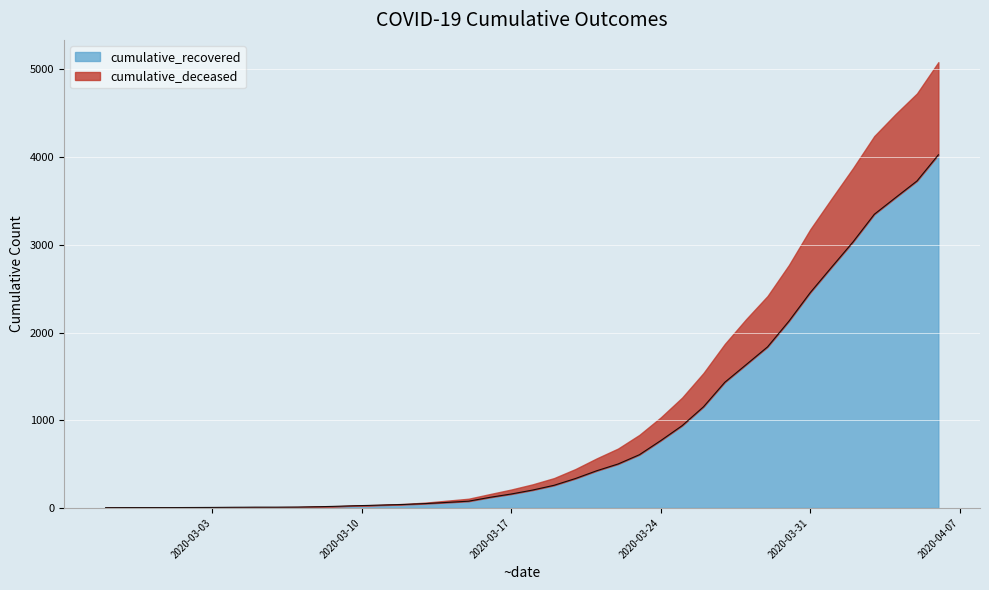

What is the maximum value shown in the chart?

4026